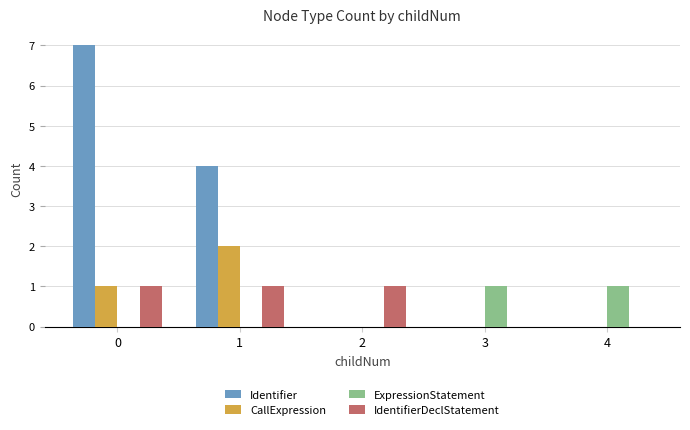

Reading left to right, what are all the values shown in this chart?

Identifier: 0=7	1=4	2=0	3=0	4=0
CallExpression: 0=1	1=2	2=0	3=0	4=0
ExpressionStatement: 0=0	1=0	2=0	3=1	4=1
IdentifierDeclStatement: 0=1	1=1	2=1	3=0	4=0